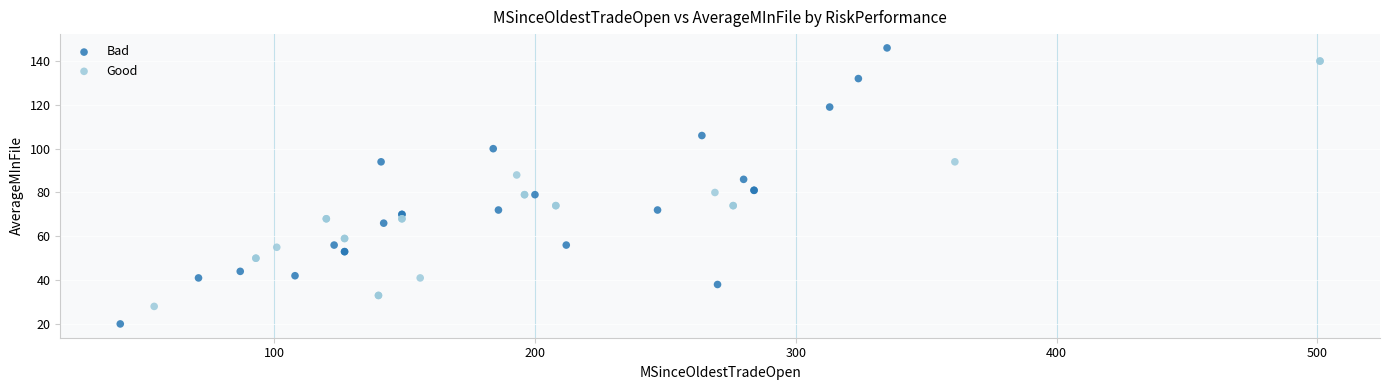

What are all the series names shown in the legend?

Bad, Good